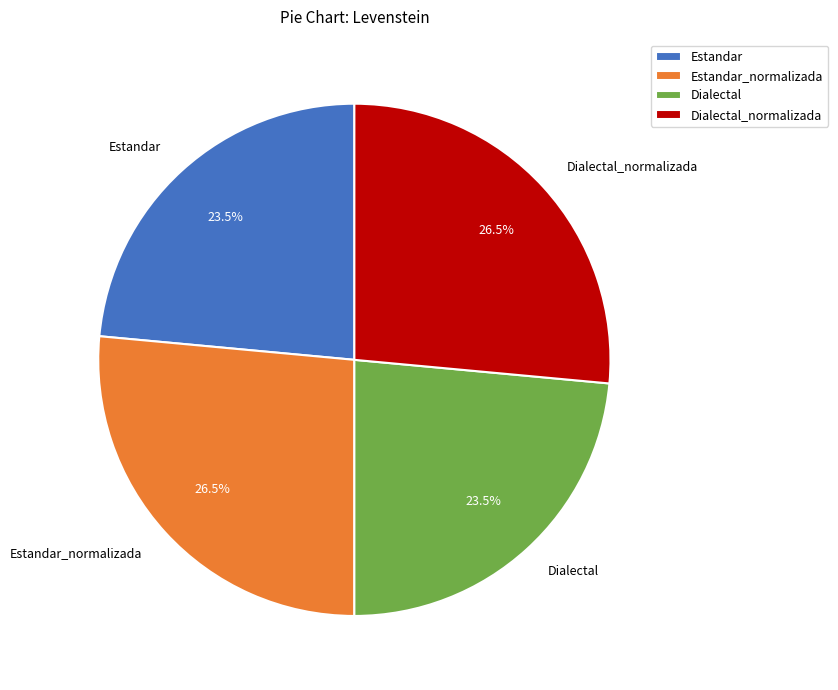

Does Dialectal account for over 50% of the chart?

No